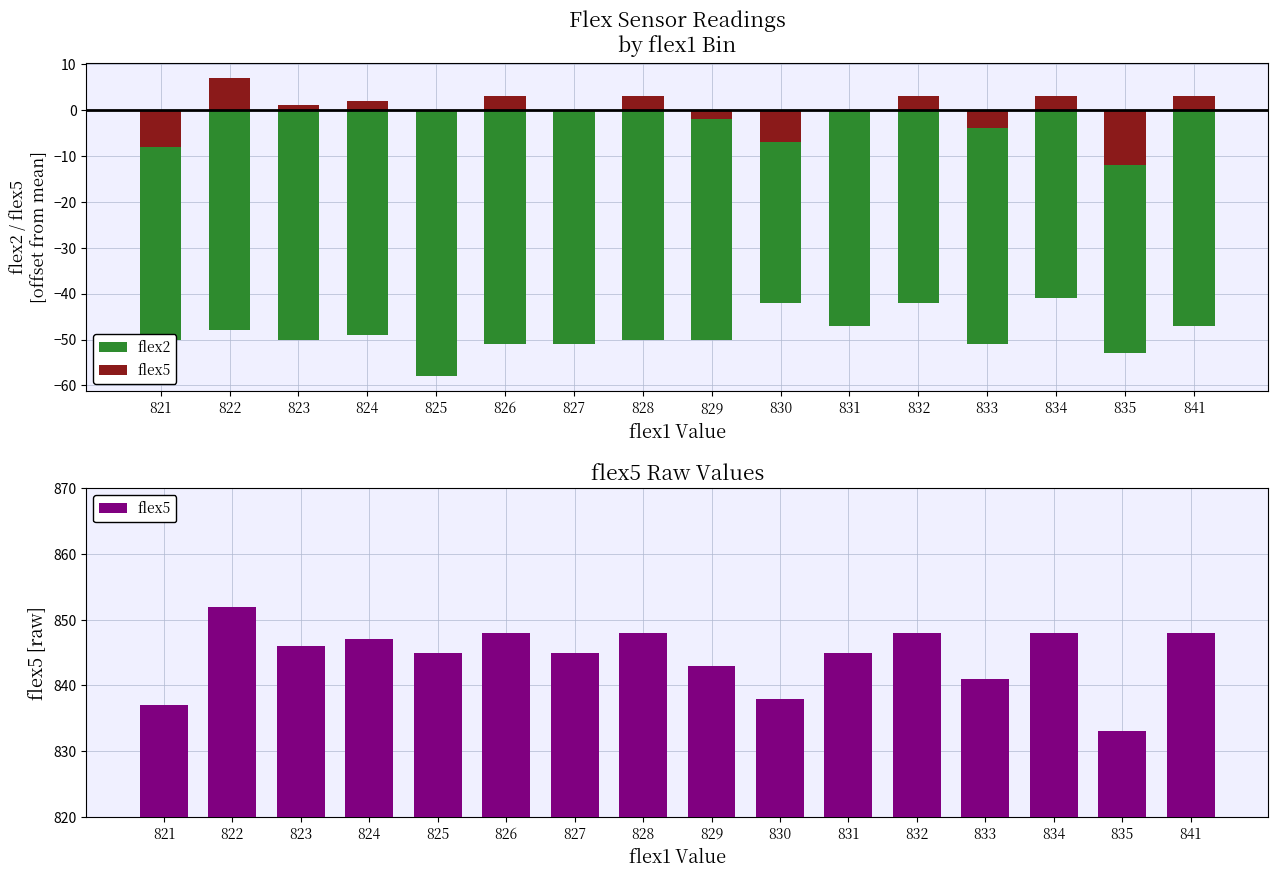

At which label does flex5 first exceed 846?

822